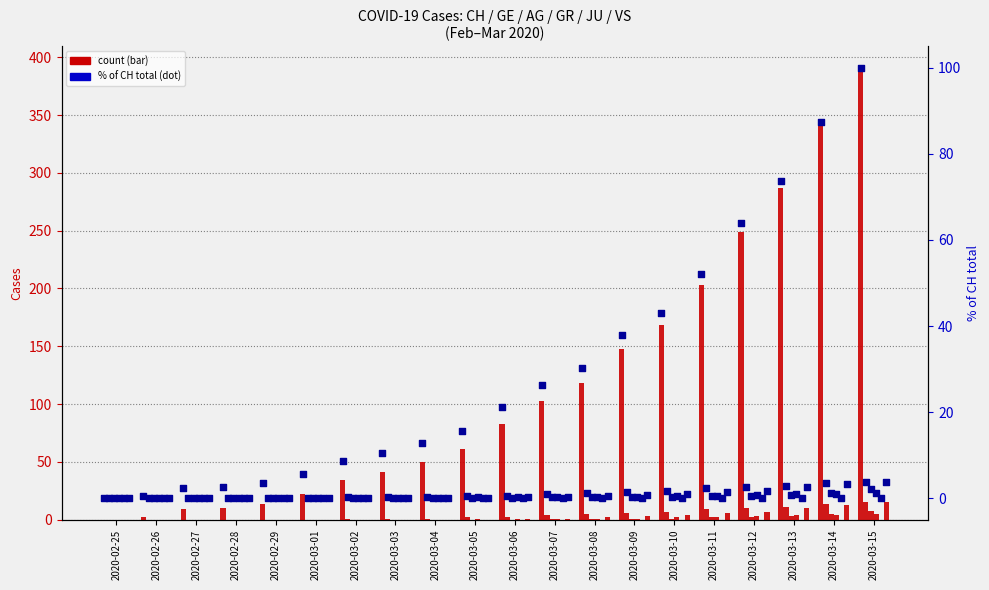

Is the value of AG at 2020-03-10 greater than the value of VS at 2020-03-07?

No